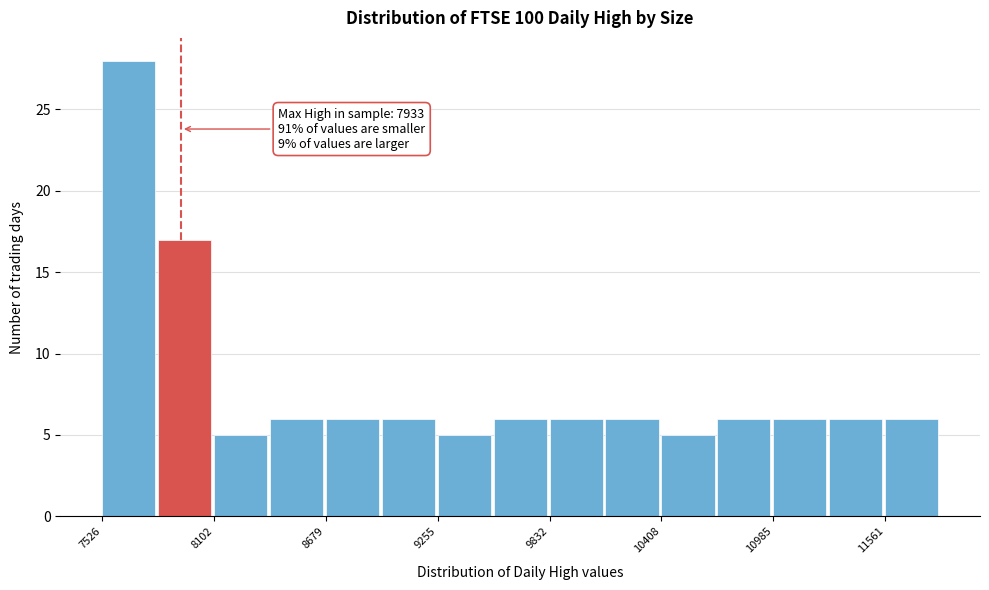

Read against the x-axis, roughly where is the centre of the tallest bar?

7700